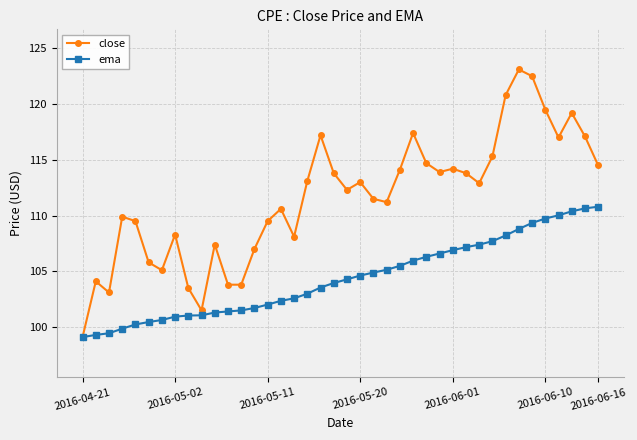

True or false: close has more than 0 points higher than both neighbors.

True